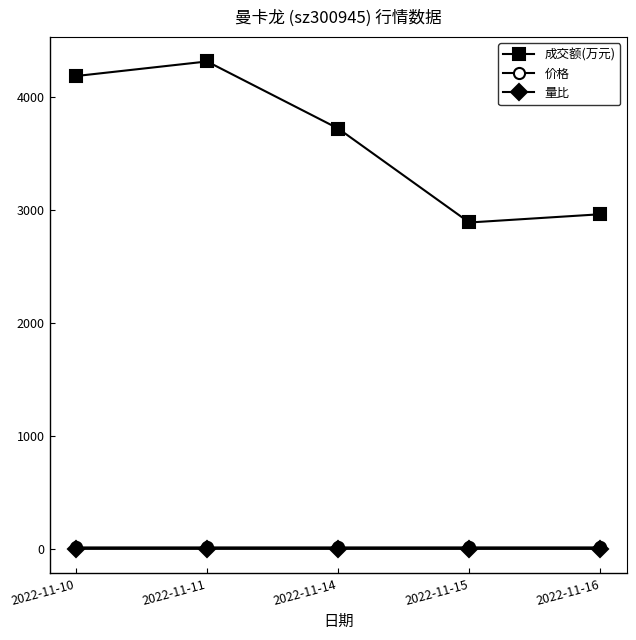

Which series has the widest spread of values?

成交额(万元)